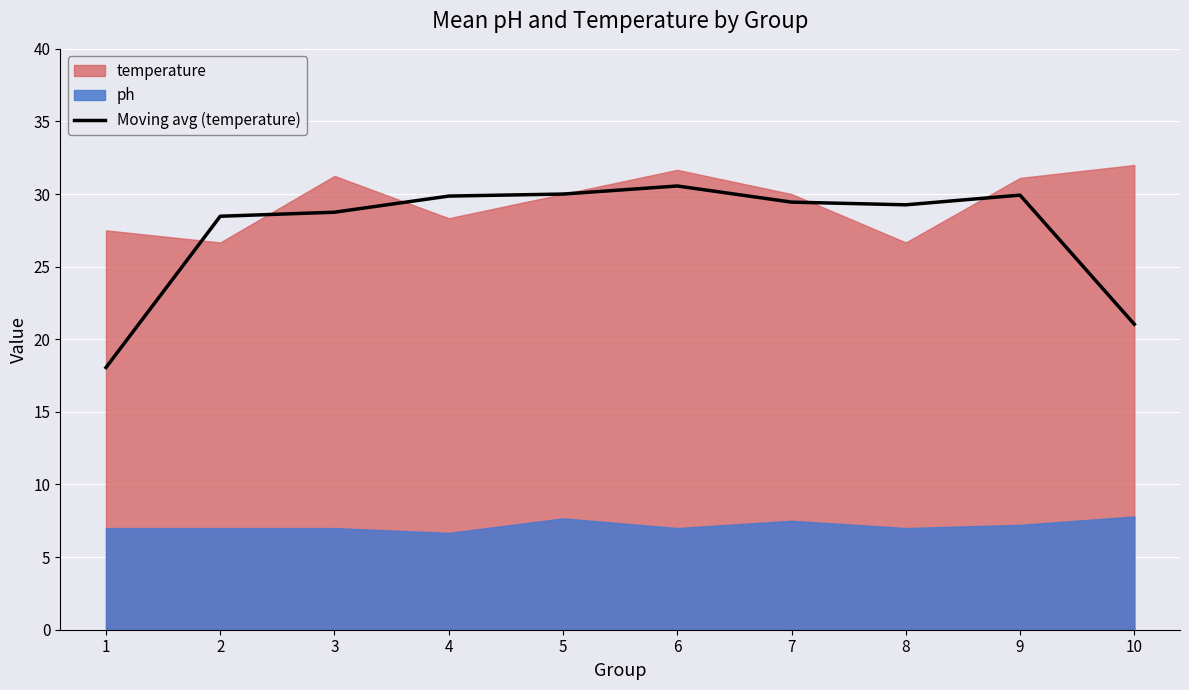

How many lines are shown in the chart?

1